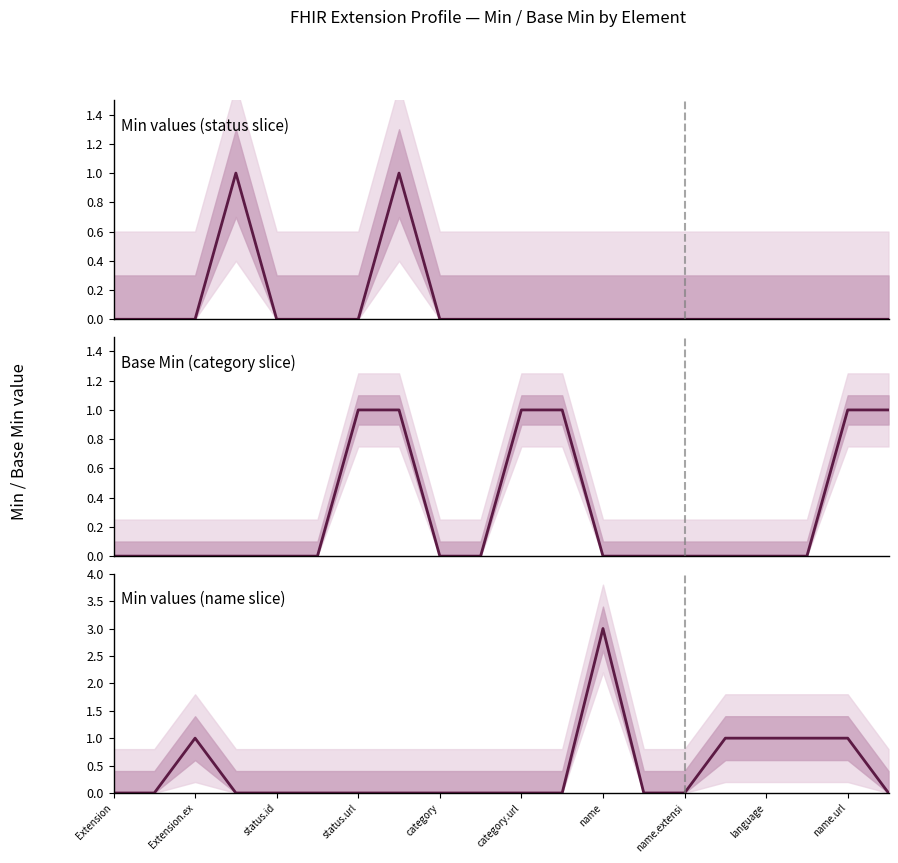

True or false: Min values (status slice) and Min values (name slice) intersect in this chart.

True